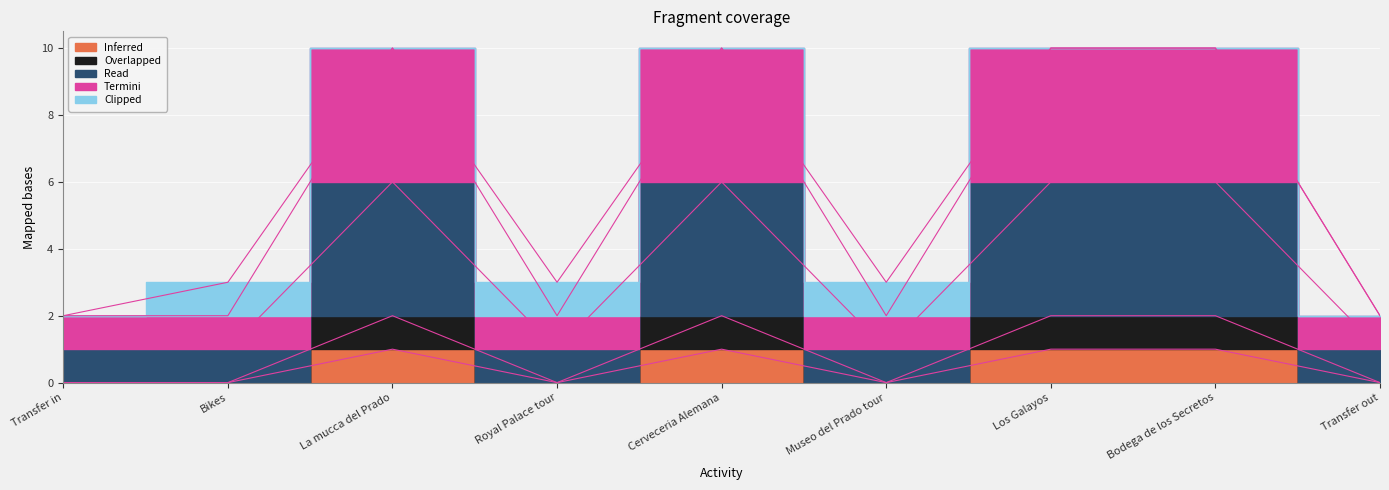

Read the Overlapped value at Bodega de los Secretos.

2